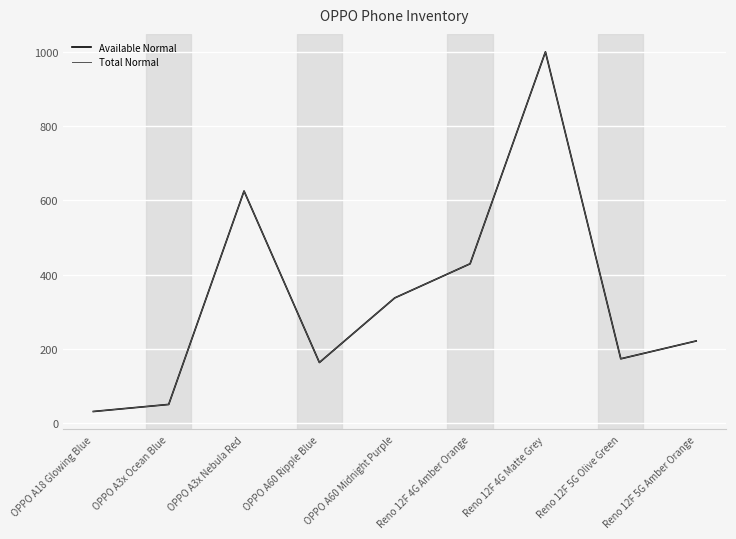

The value of Available Normal at Reno 12F 4G Matte Grey is 1000. True or false?

True